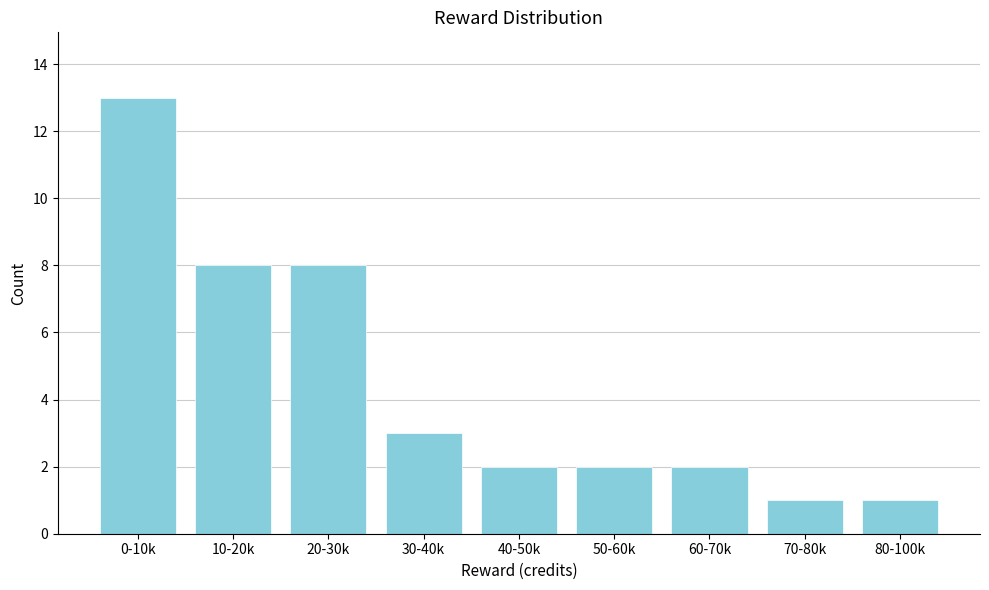

Reading left to right, what are all the values shown in this chart?

0-10k=13	10-20k=8	20-30k=8	30-40k=3	40-50k=2	50-60k=2	60-70k=2	70-80k=1	80-100k=1